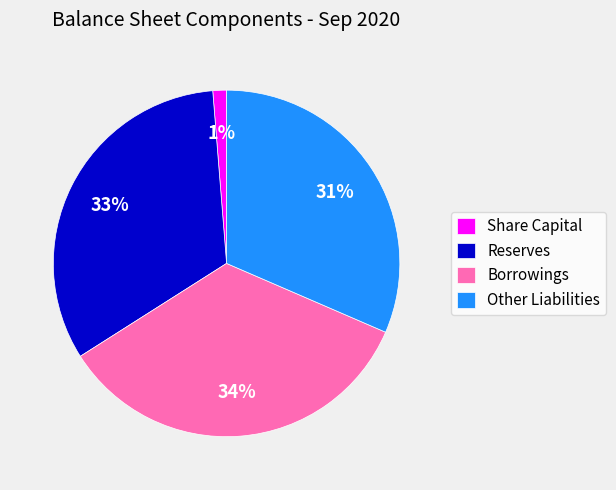

Do Borrowings and Reserves together represent more than half of the pie?

Yes